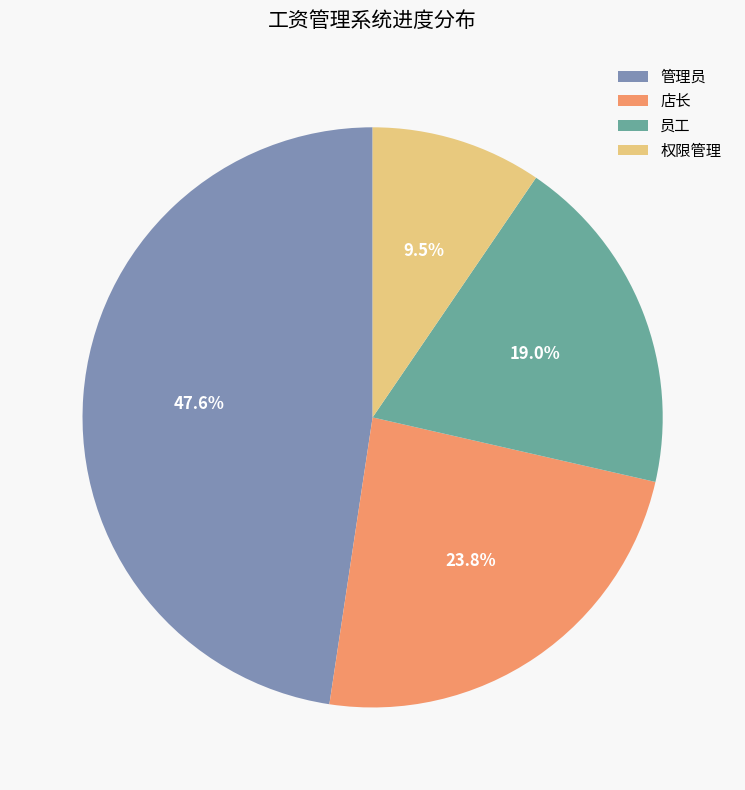

How many segments does this pie chart have?

4